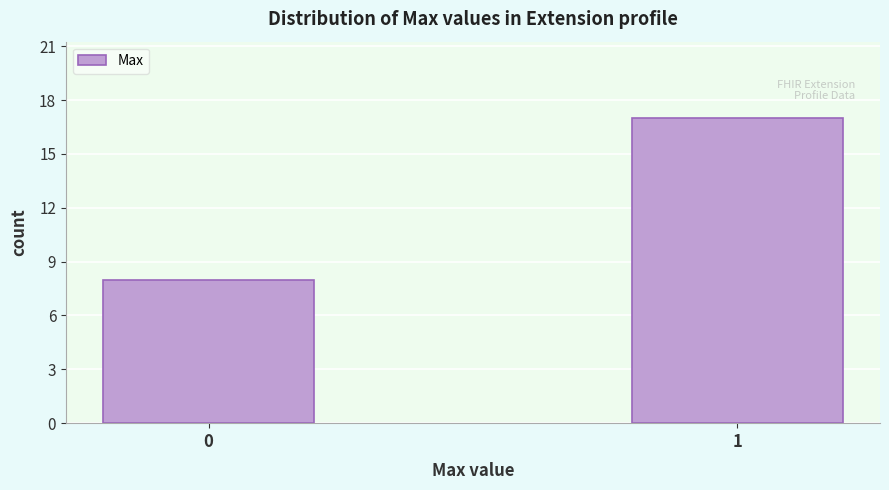

Reading left to right, what are all the values shown in this chart?

8	17